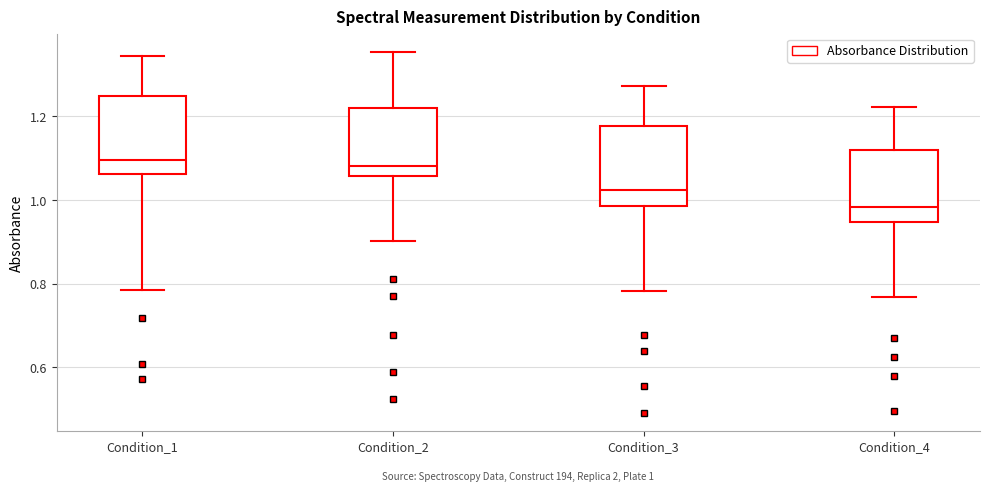

Which box's median line is the lowest?

Condition_4